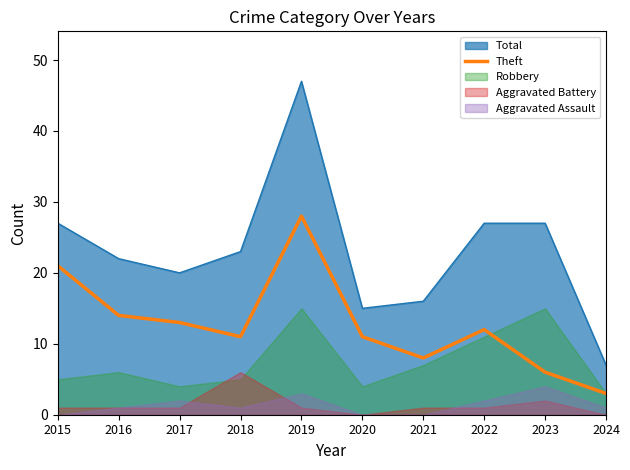

Between 2019 and 2022, which is larger?

2019